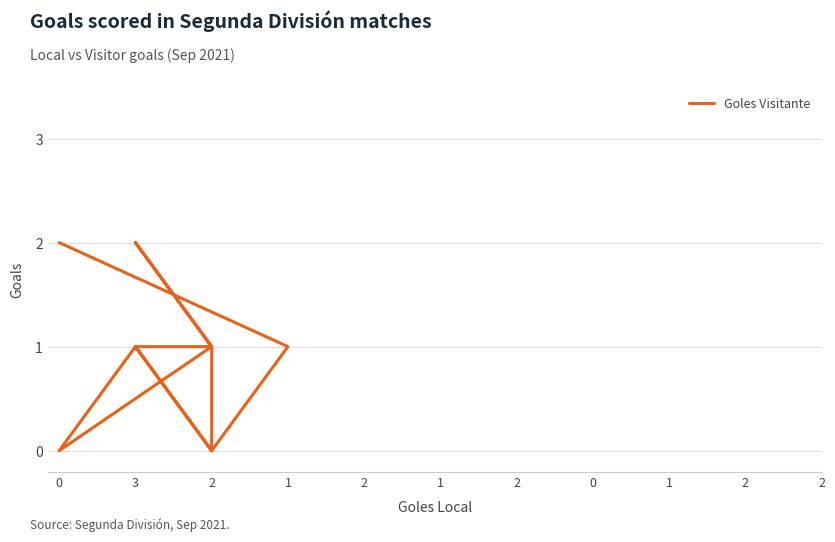

Between 2 and 3, which is larger?

3